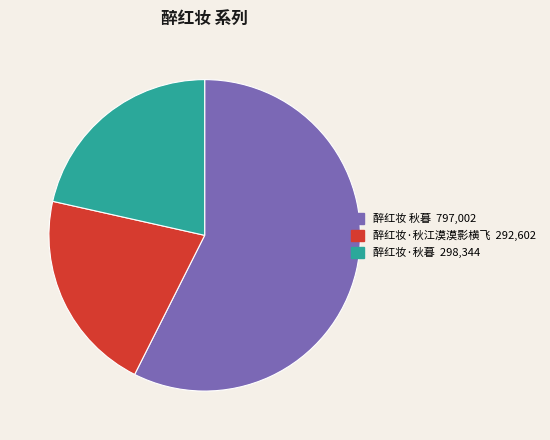

How many segments does this pie chart have?

3